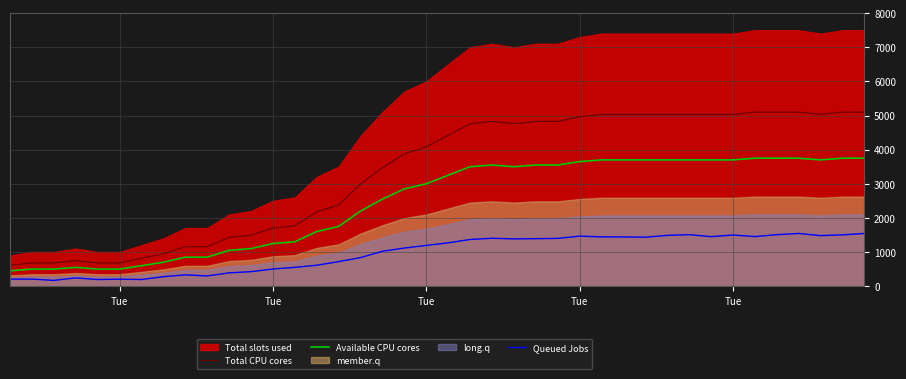

In Queued Jobs, how many points are higher than both neighbors (excluding endpoints)?

9